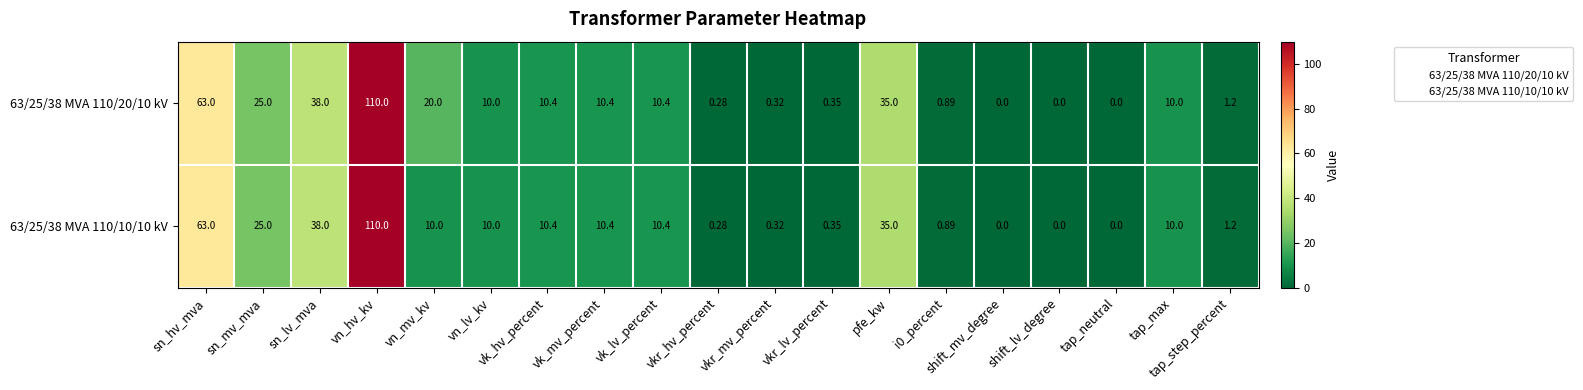

Where does the 63/25/38 MVA 110/10/10 kV series first go above 10?

sn_hv_mva